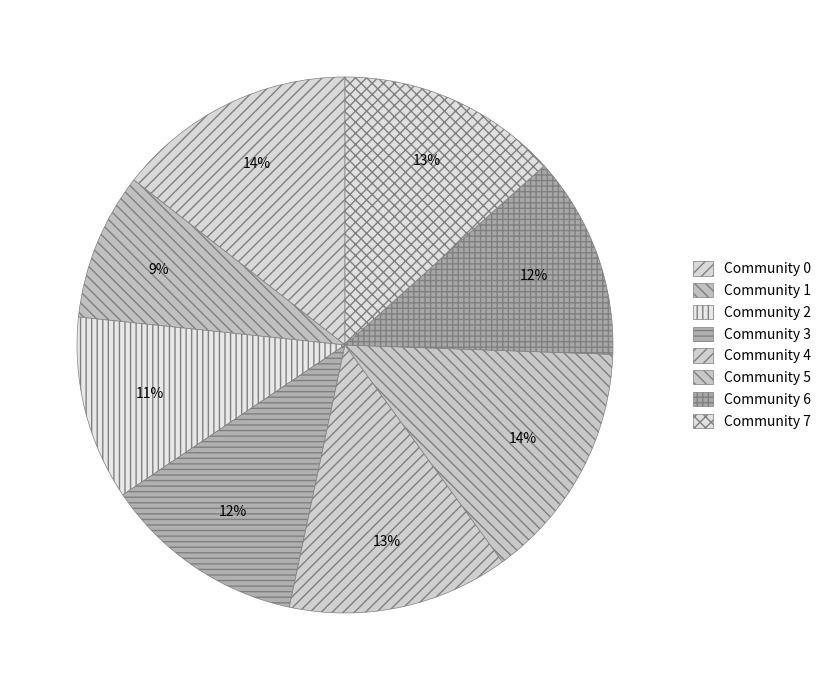

What percentage is the Community 4 slice, to the nearest percent?

13%